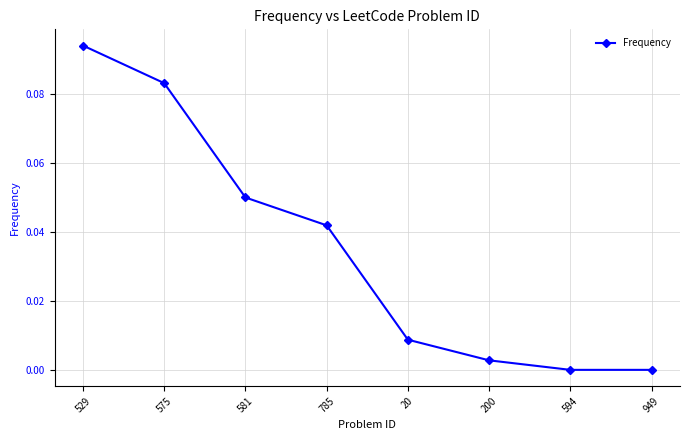

Between 581 and 200, which is larger?

581